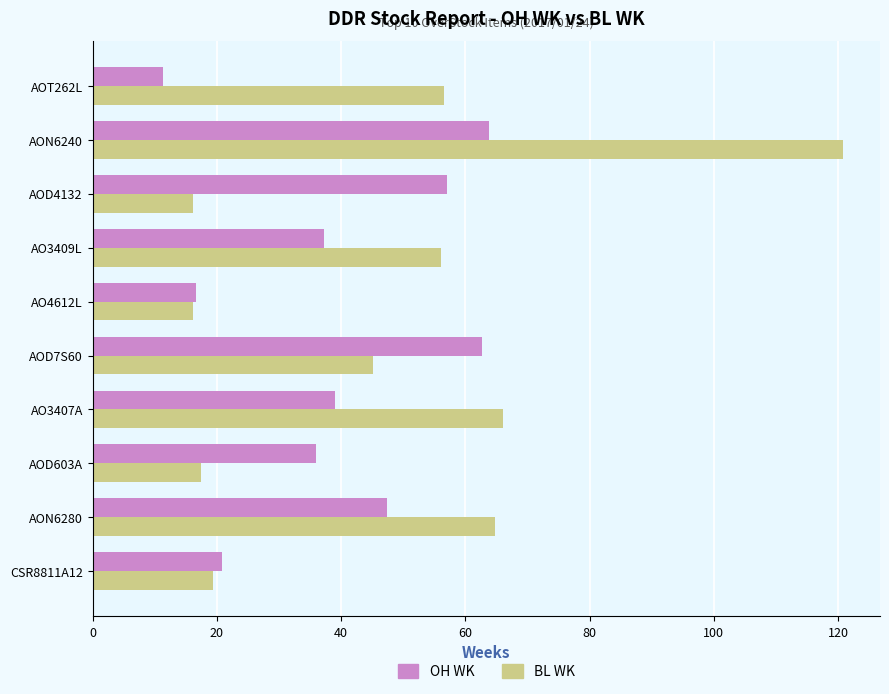

What is the sum of all BL WK values?

478.4